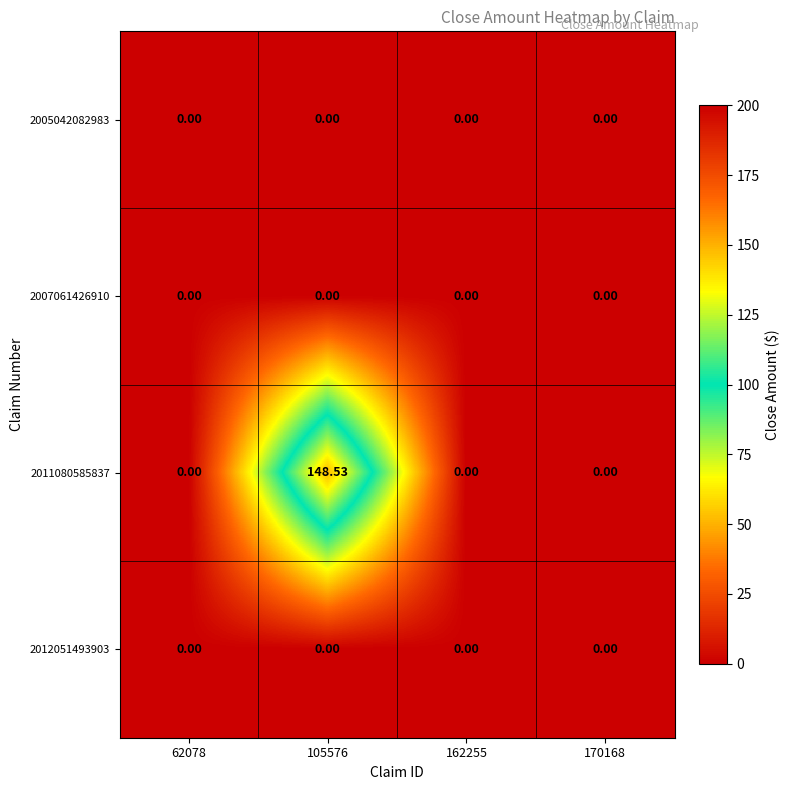

How many values in 2011080585837 are above zero?

1